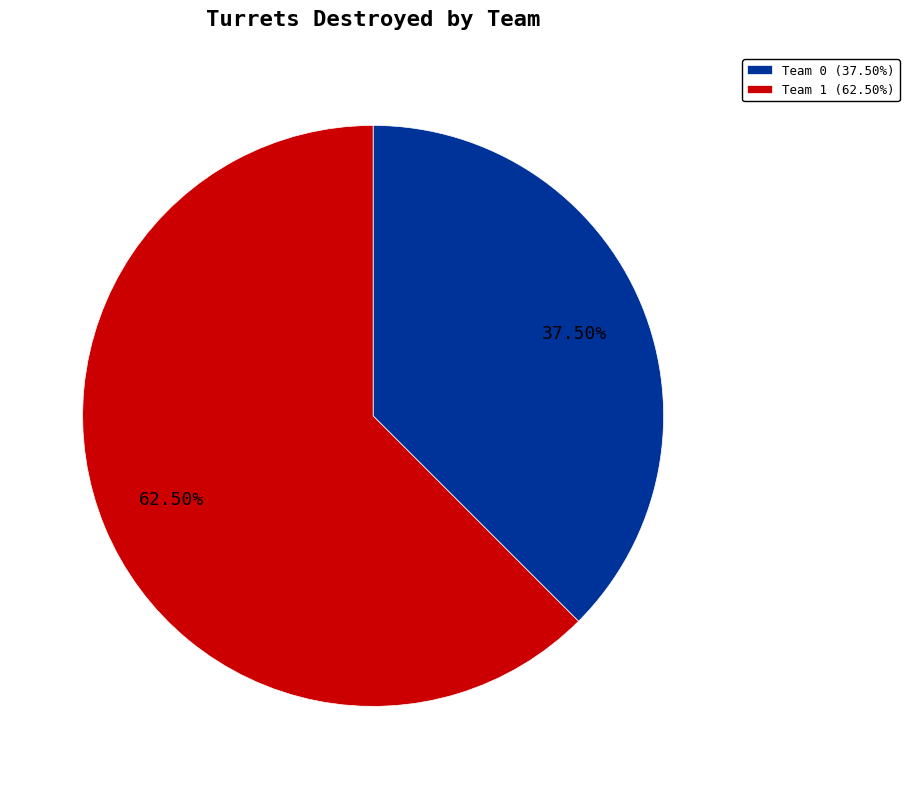

To the nearest percent, what is the combined percentage of Team 0 and Team 1?

100%